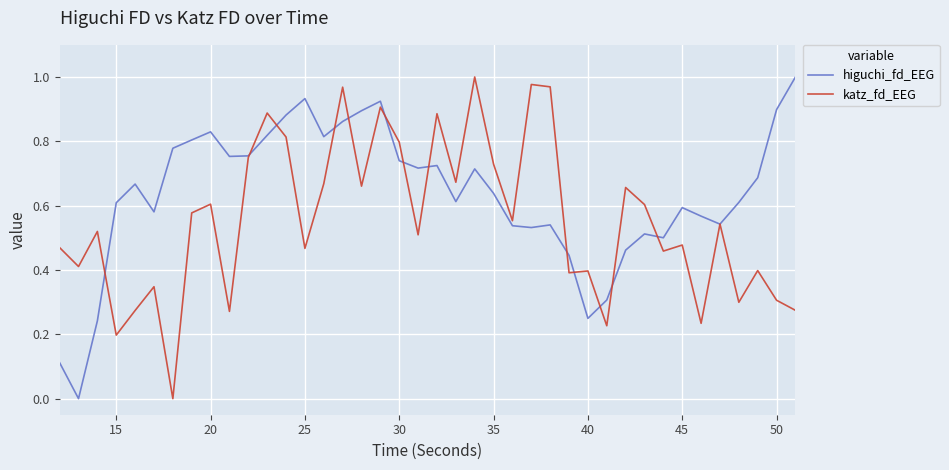

List the series in order of their overall mean, lowest first.

katz_fd_EEG, higuchi_fd_EEG